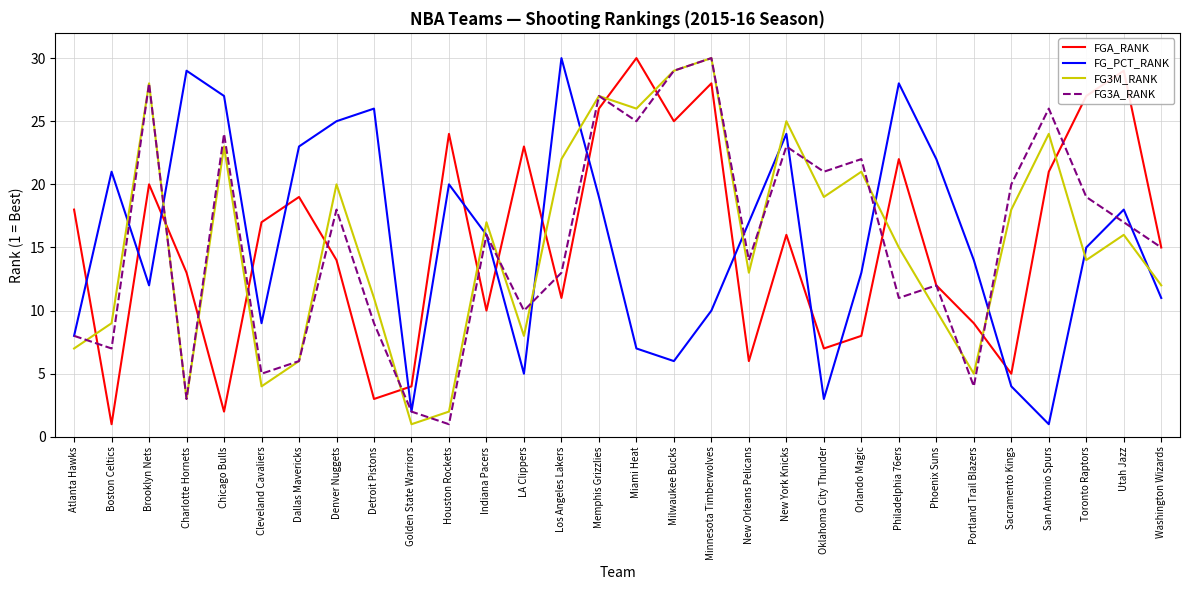

What is the spread (max minus min) of values at Houston Rockets?

23